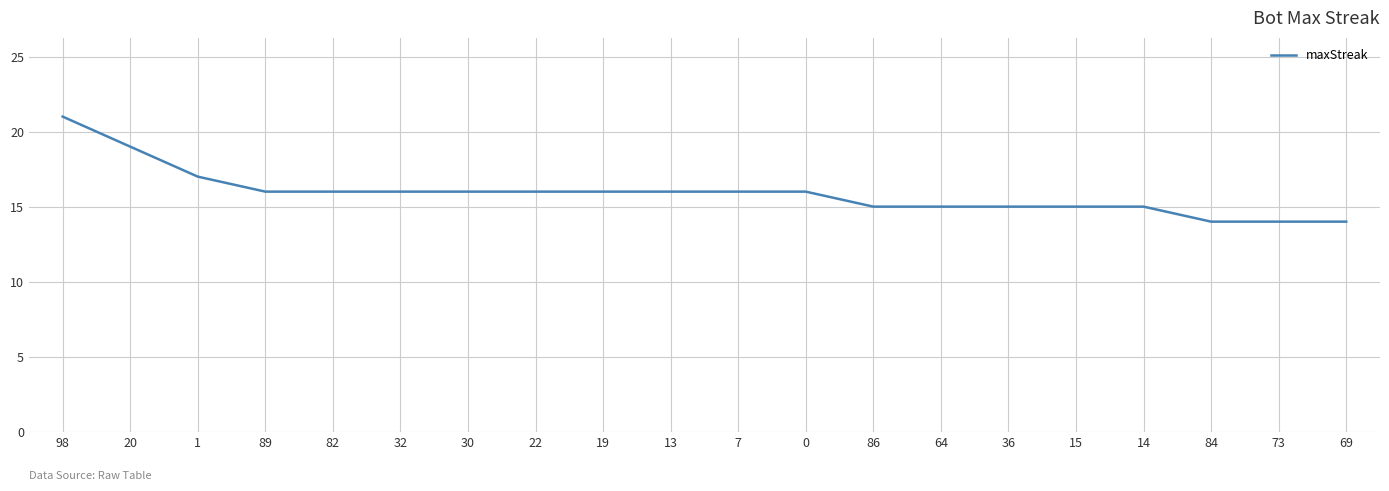

What is the difference between the maximum and minimum values?

7